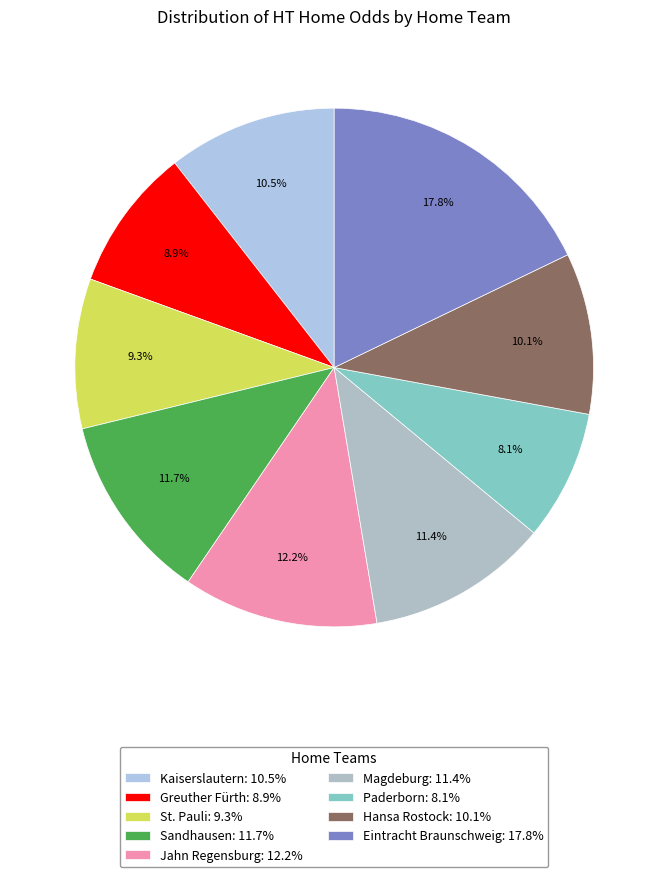

Do St. Pauli and Hansa Rostock together represent more than half of the pie?

No